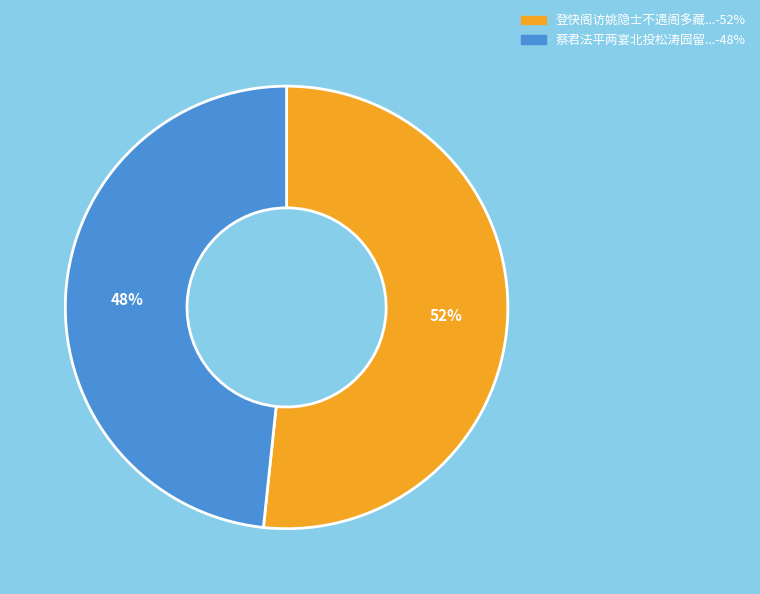

To the nearest percent, what is the average slice percentage?

50%